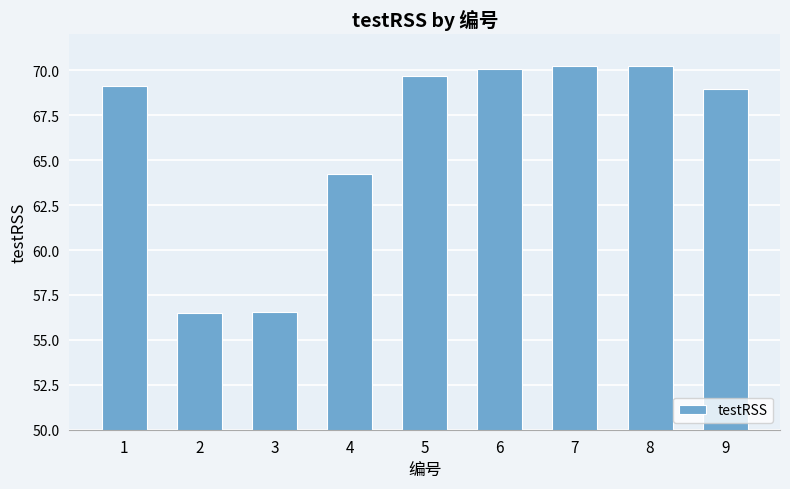

What is the smallest value displayed?

56.5